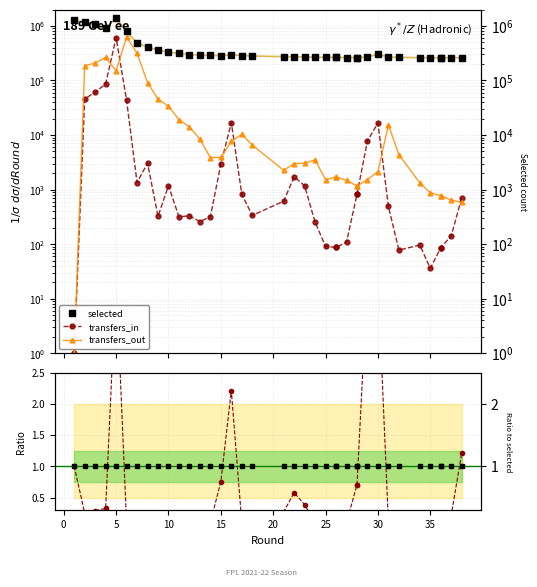

What is the label of the 13th point from the right?

25